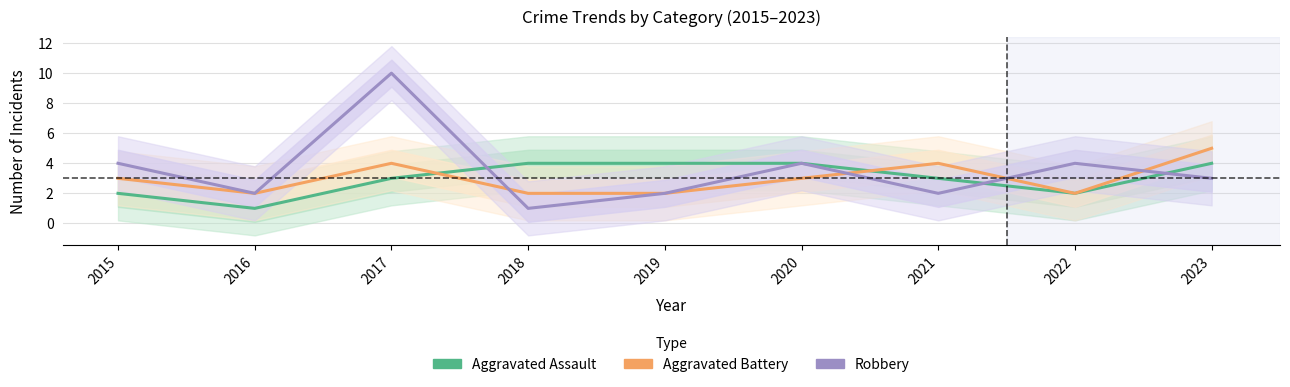

What is the value of the Aggravated Assault point at the 7th from the left?

3